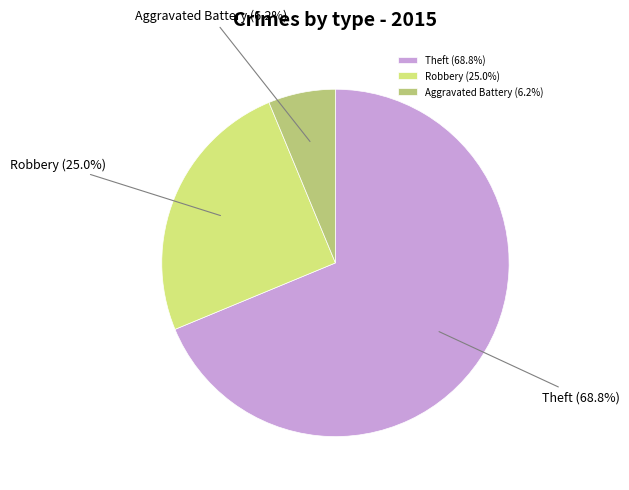

Which has a higher value, Robbery or Aggravated Battery?

Robbery